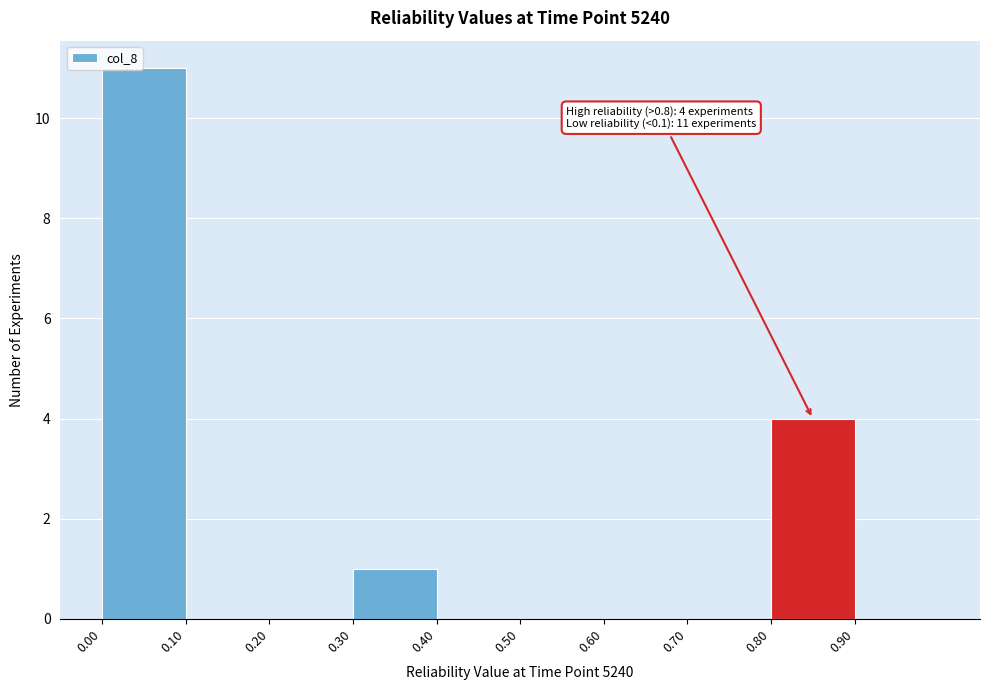

Which range on the x-axis has the tallest bar?

0.0 to 0.1